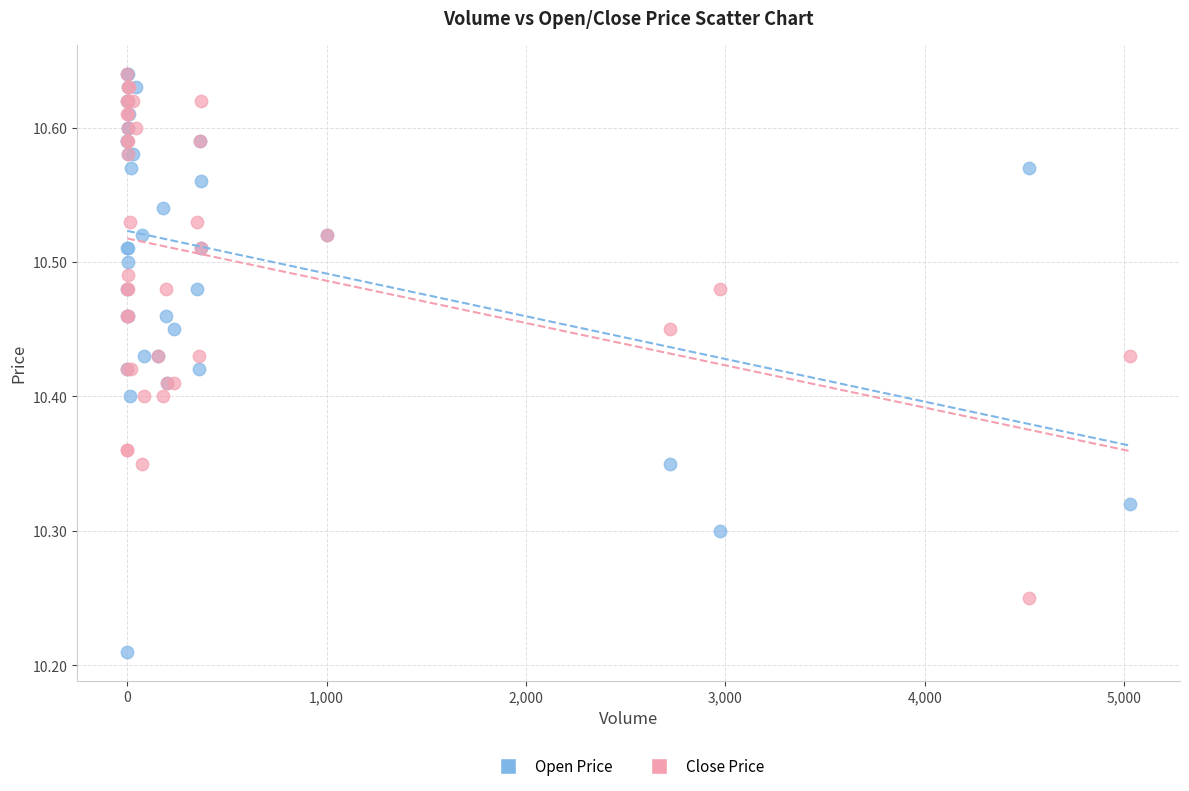

What are all the series names shown in the legend?

Open Price, Close Price